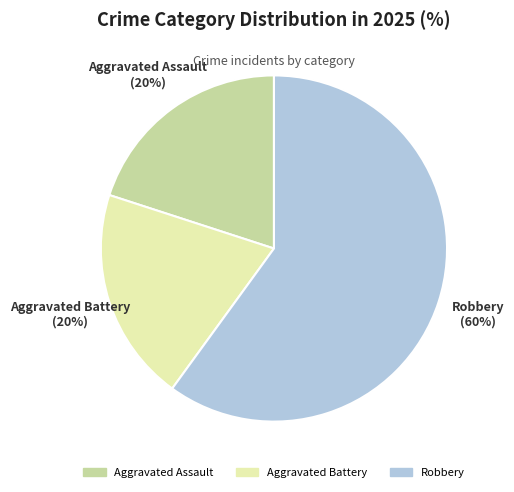

Do Aggravated Assault and Robbery together represent more than half of the pie?

Yes